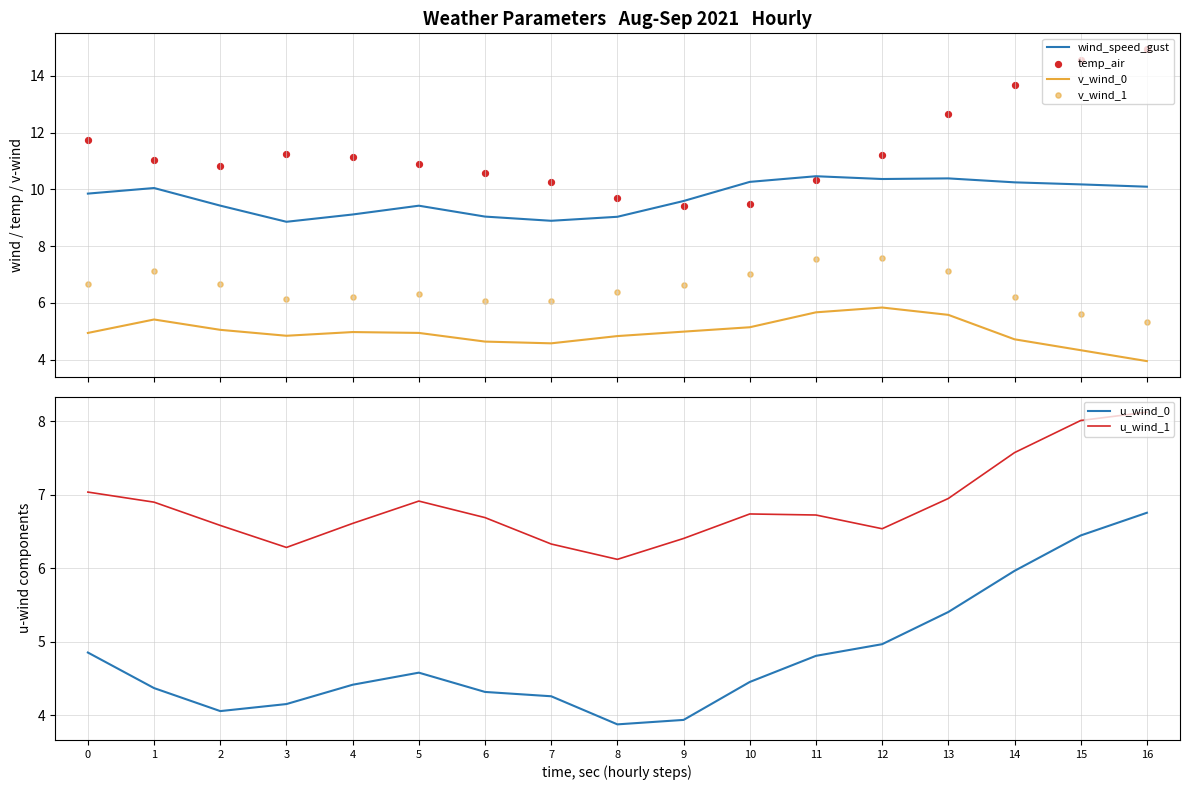

What are all the series names shown in the legend?

wind_speed_gust, v_wind_0, temp_air, v_wind_1, u_wind_0, u_wind_1